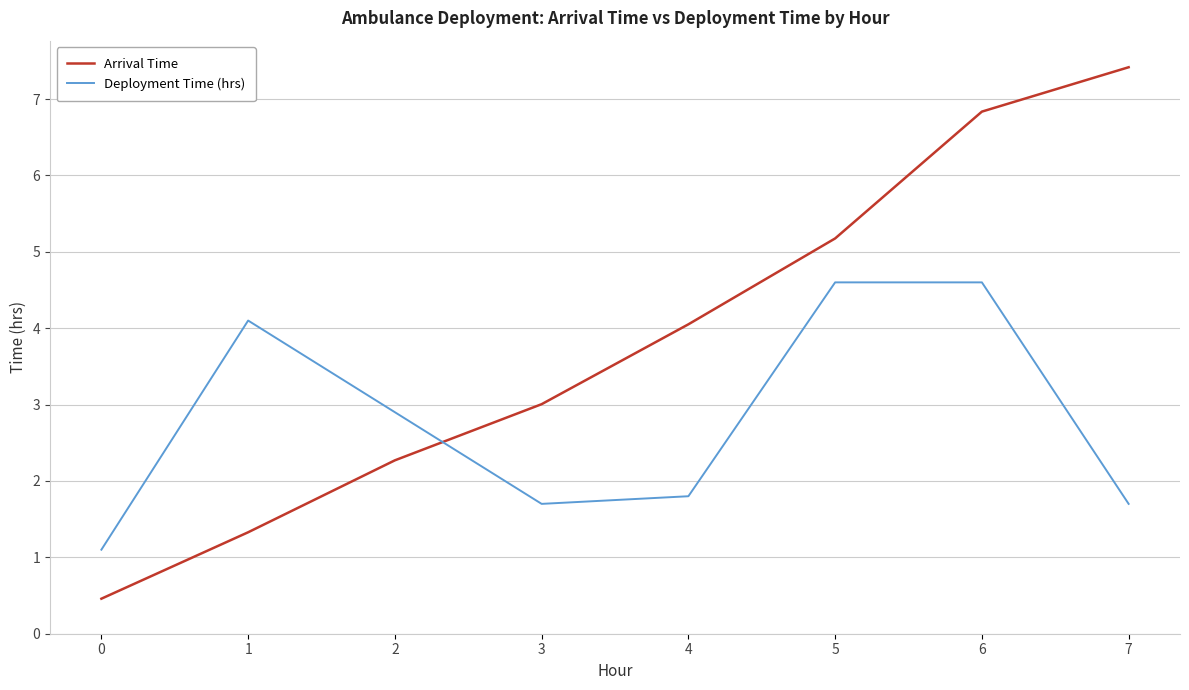

What is the total value across all series at 6?

11.4